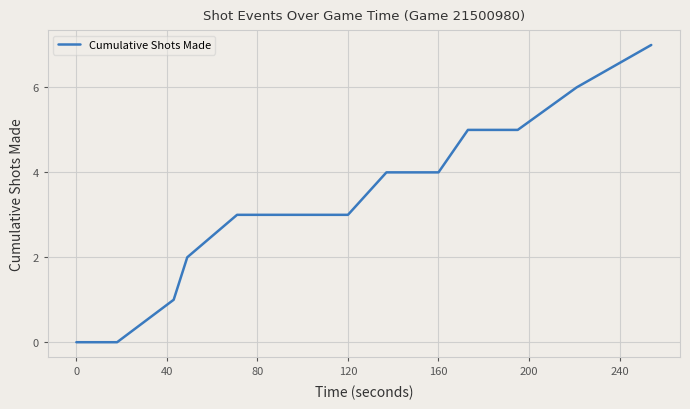

What is the difference between the maximum and minimum values?

7